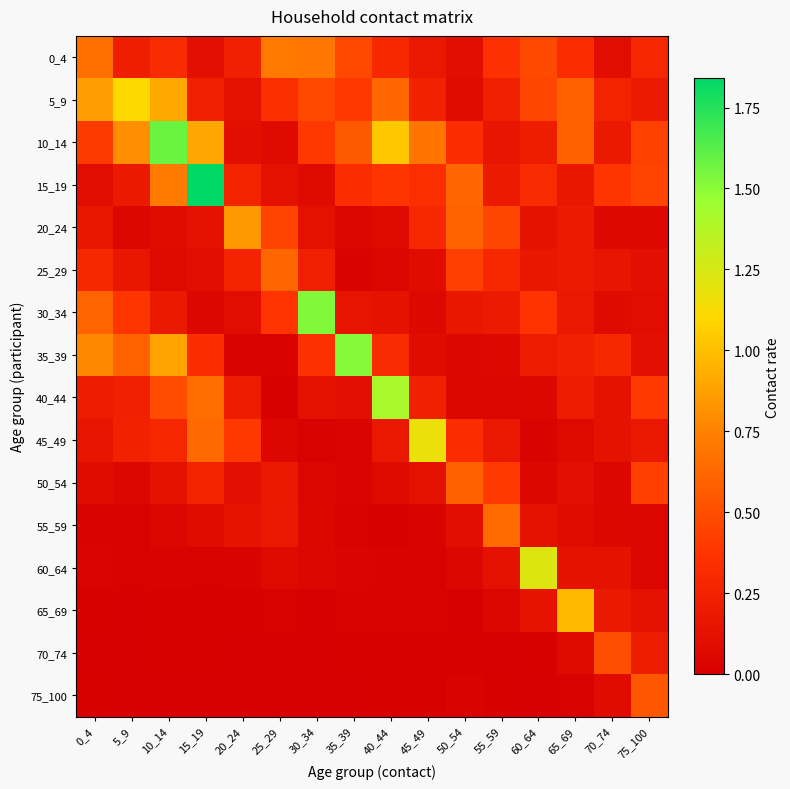

Between 20_24 and 65_69, which series saw the biggest shift?

65_69